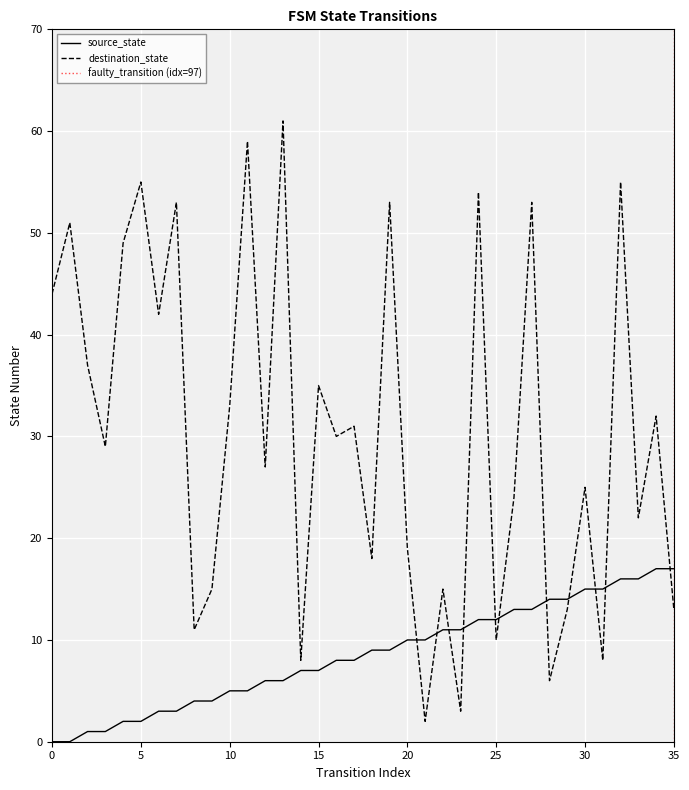

How many data points does each series have?

36